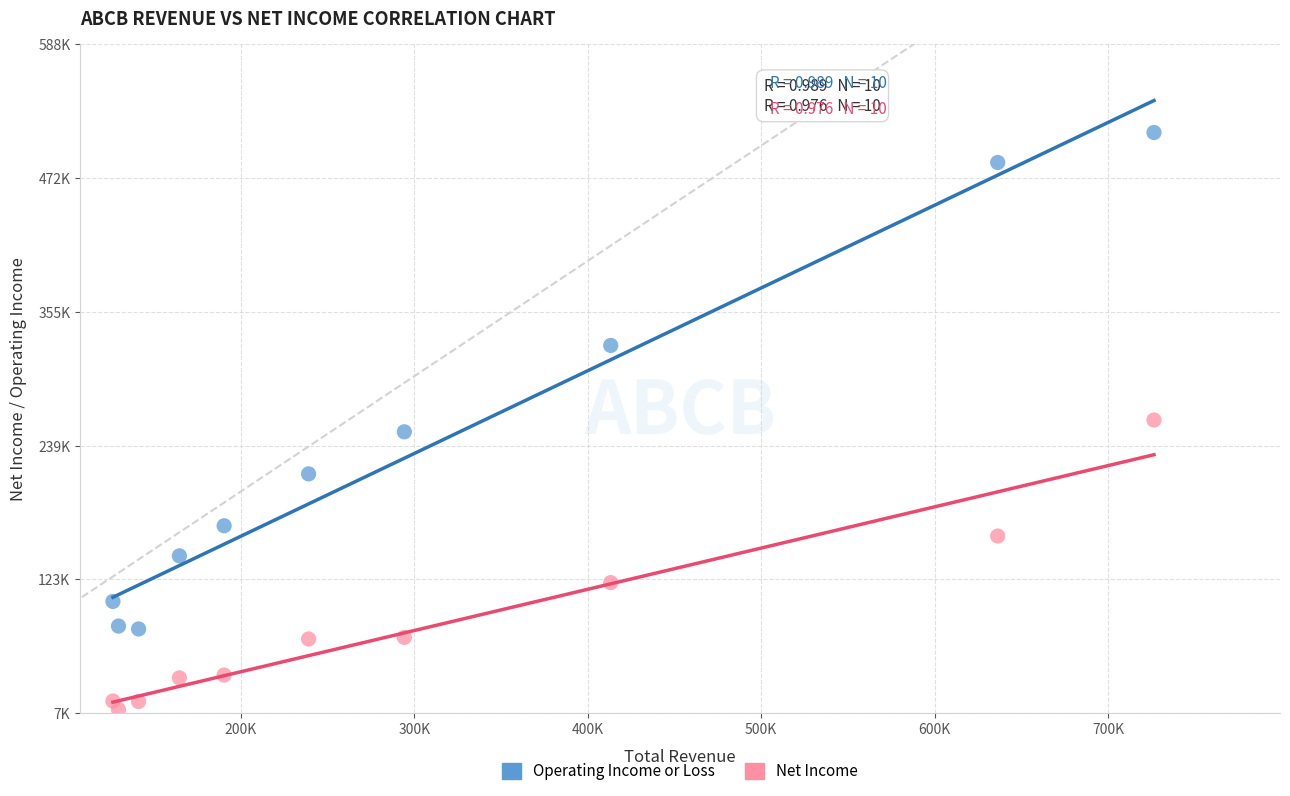

Which series has the widest spread of Y values?

Operating Income or Loss